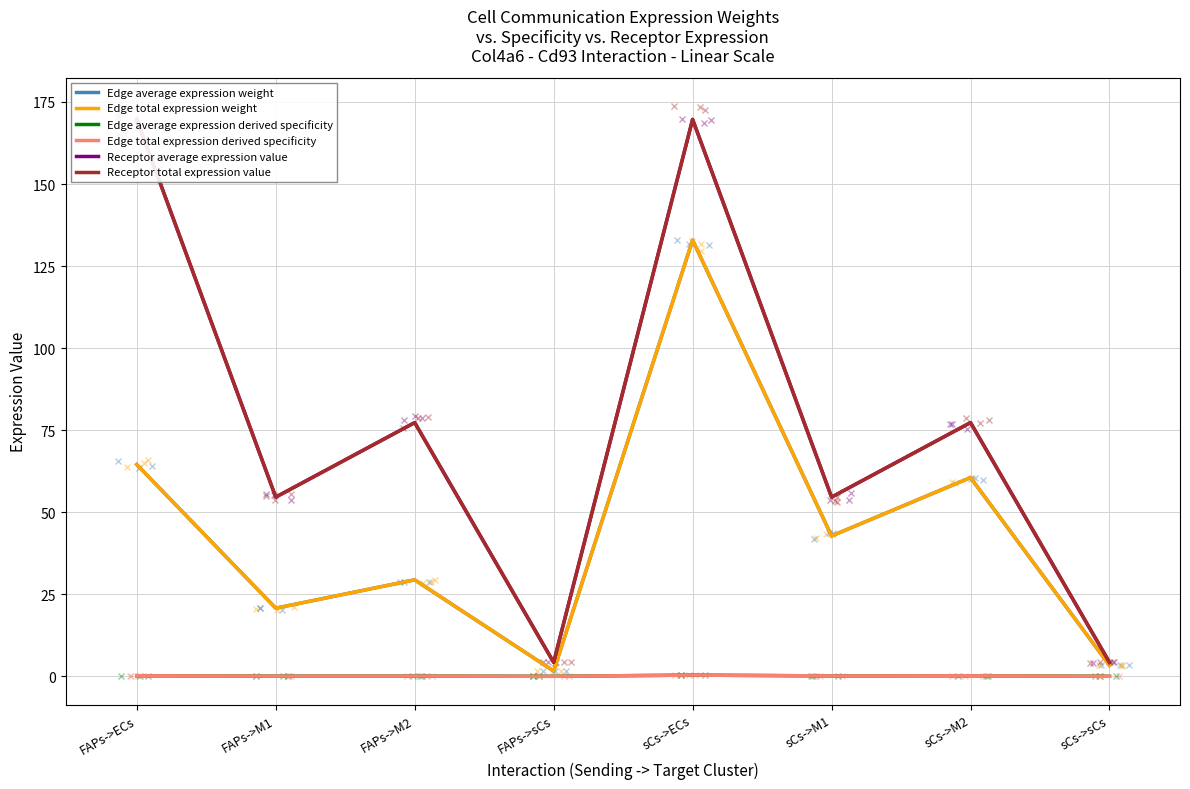

How many interior local peaks does the Edge total expression weight series have?

3